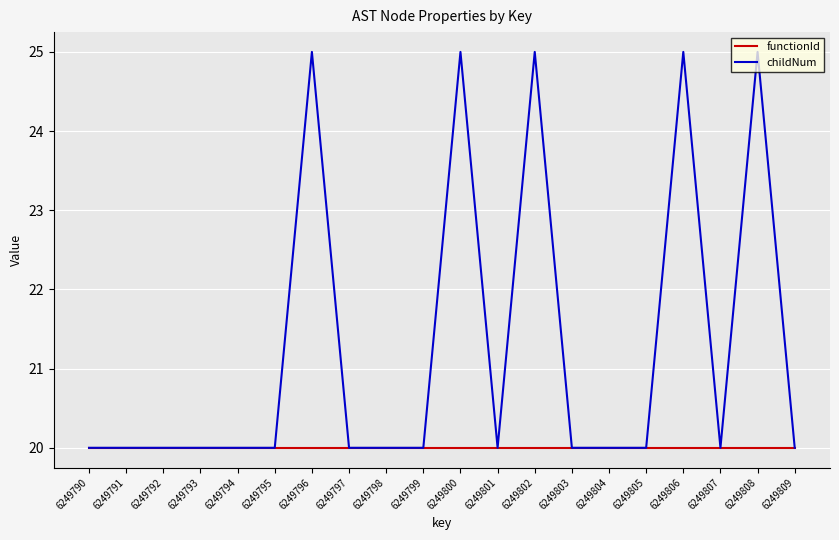

At how many categories does at least one series exceed 22?

5